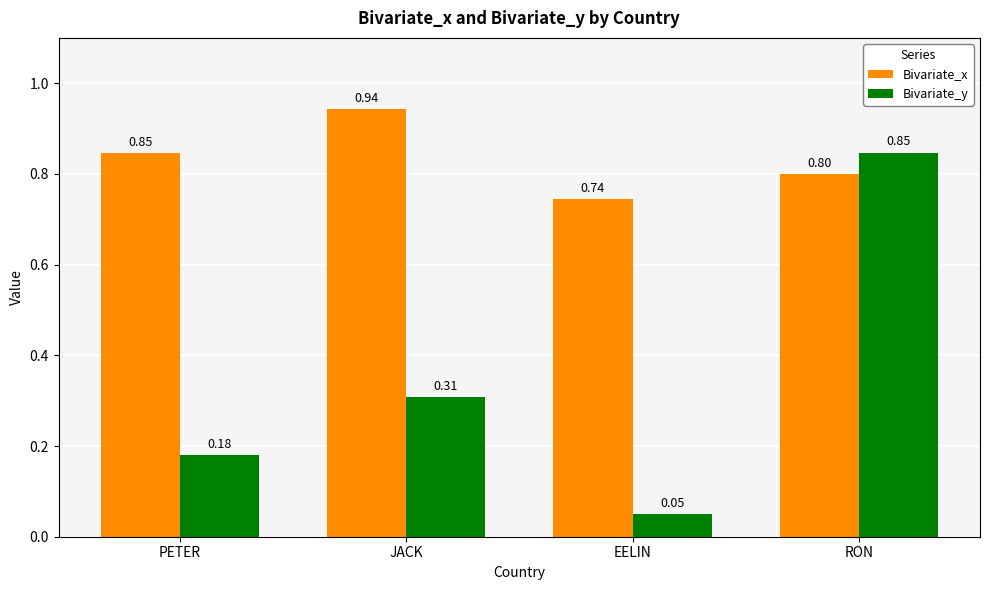

At which label does Bivariate_y reach its minimum?

EELIN